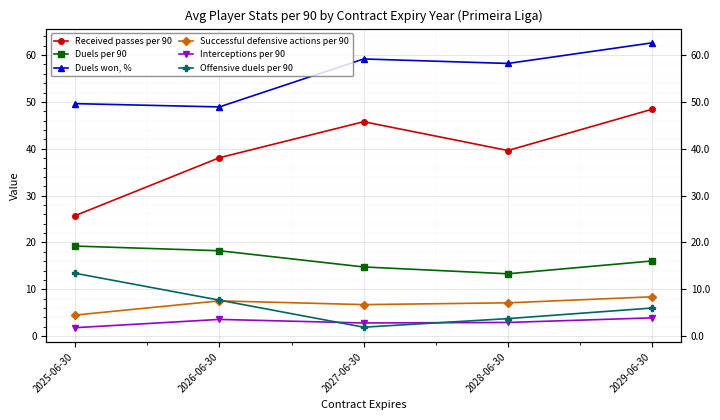

What is the average value of the Duels won, % series?

55.7